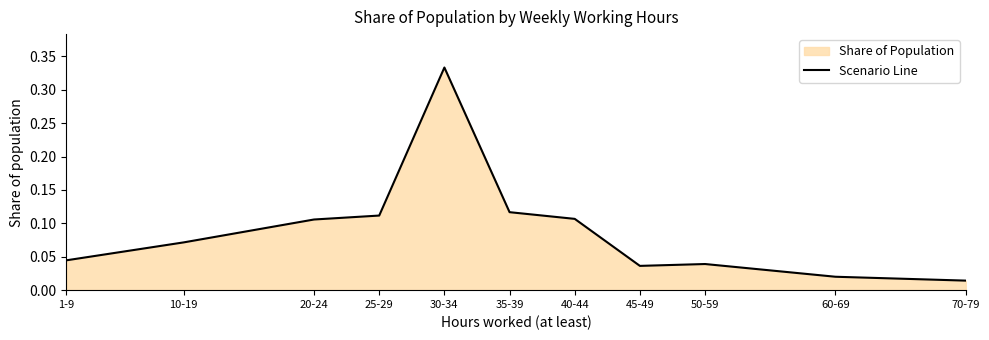

Does the chart display data point markers on the line(s)?

No